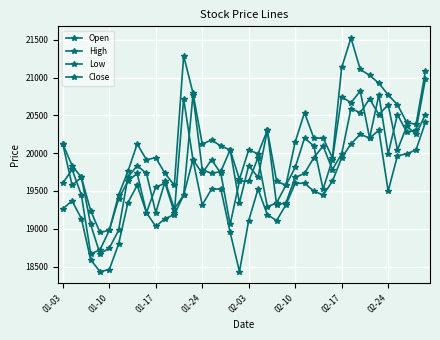

True or false: Open has more than 0 points higher than both neighbors.

True